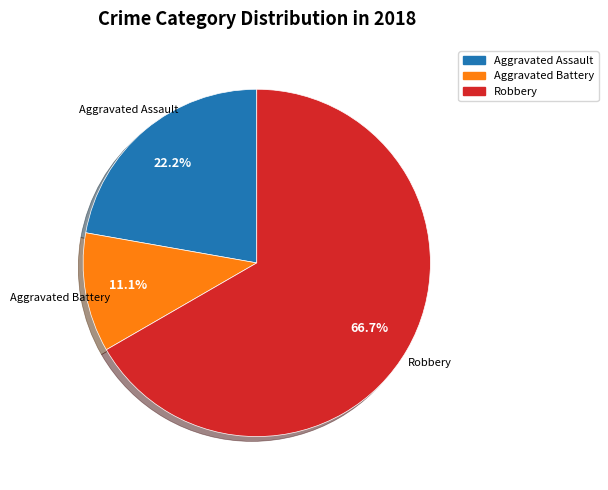

Is there any slice that represents more than half of the pie?

Yes